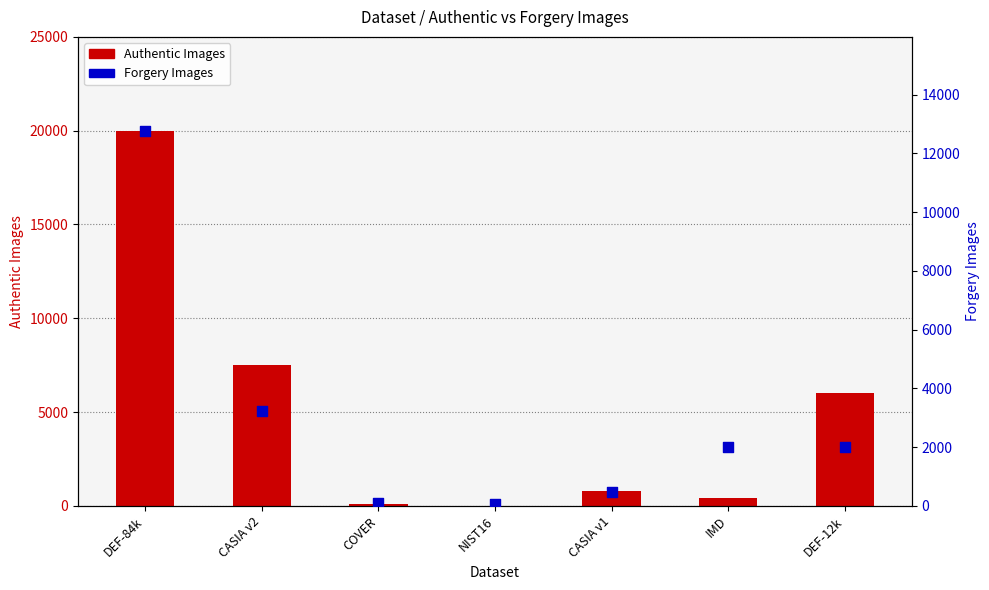

What is the total value across all series at CASIA v2?

10726